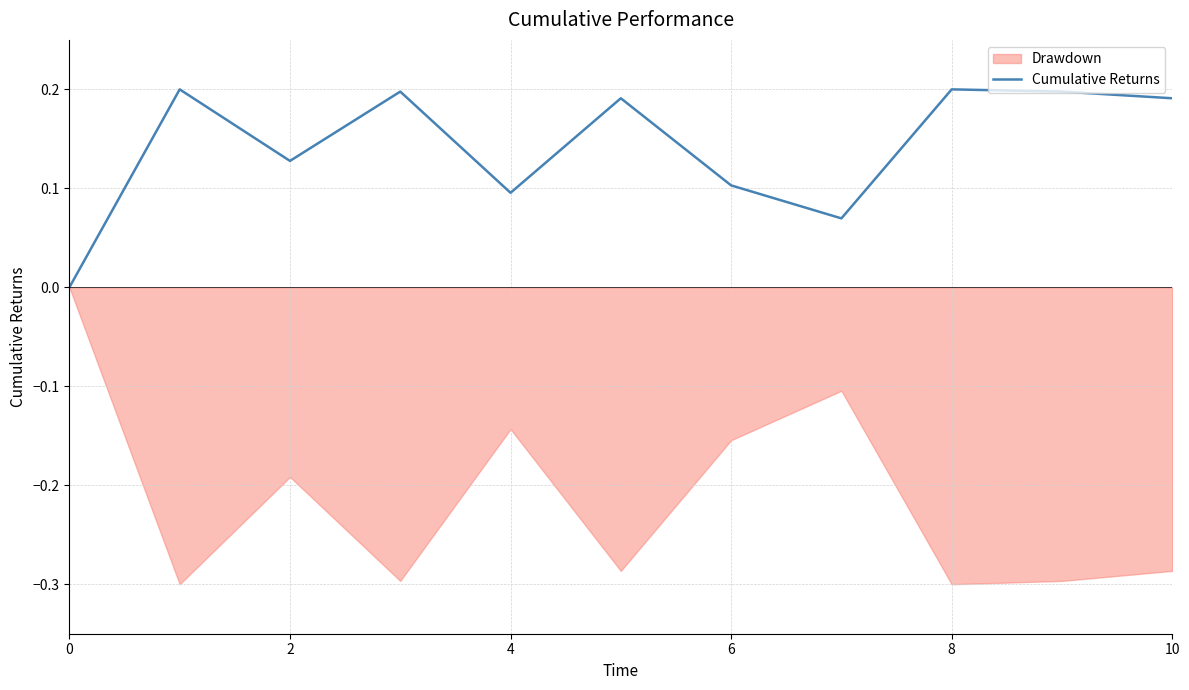

How many values are between 0 and 1?

11